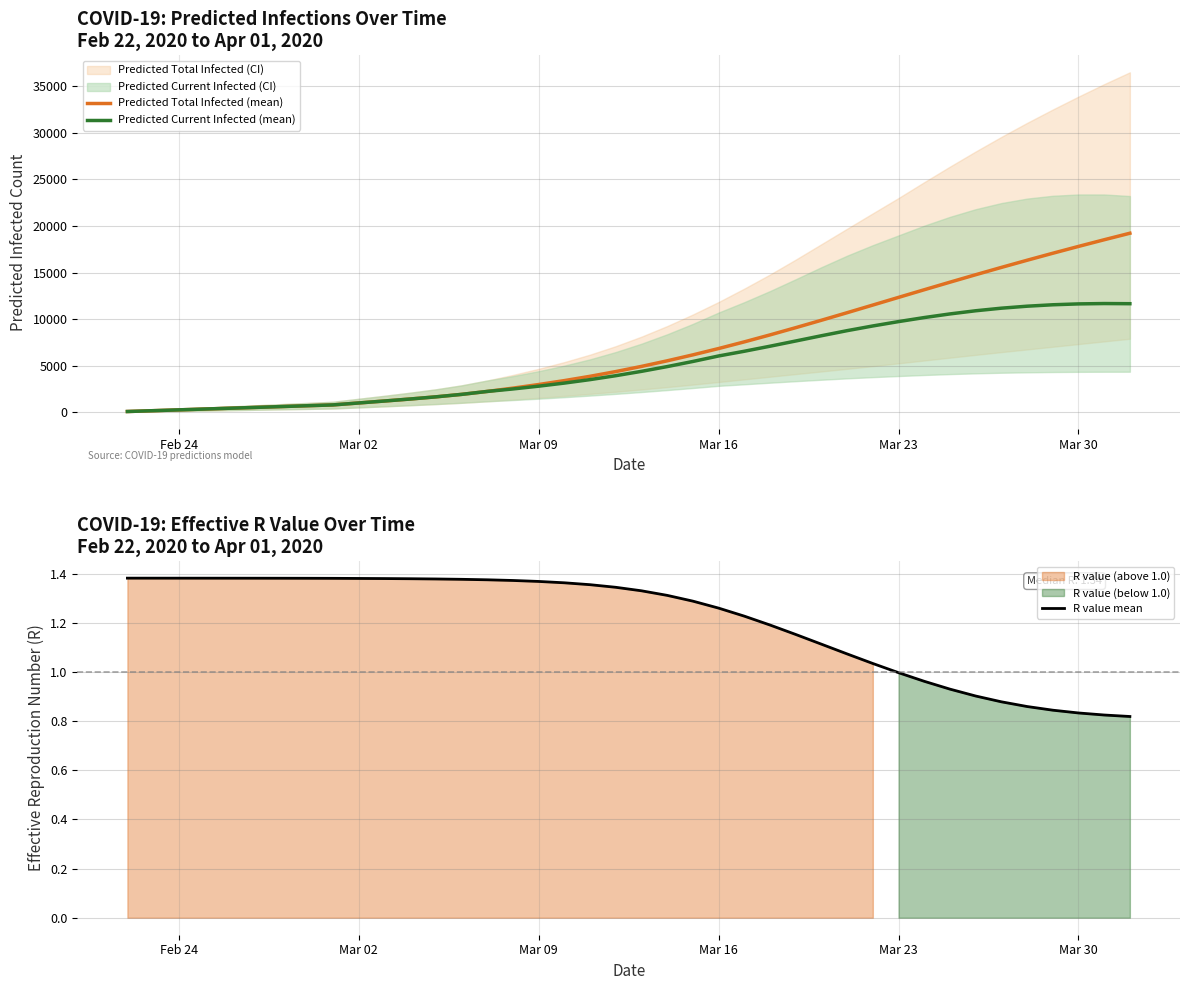

How many categories are shown in the chart?

40